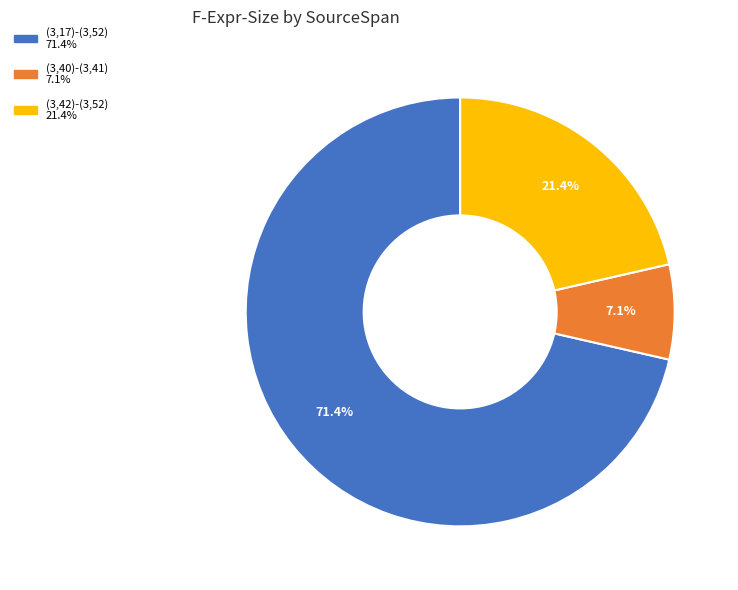

To the nearest percent, what portion does (3,17)-(3,52) represent?

71%